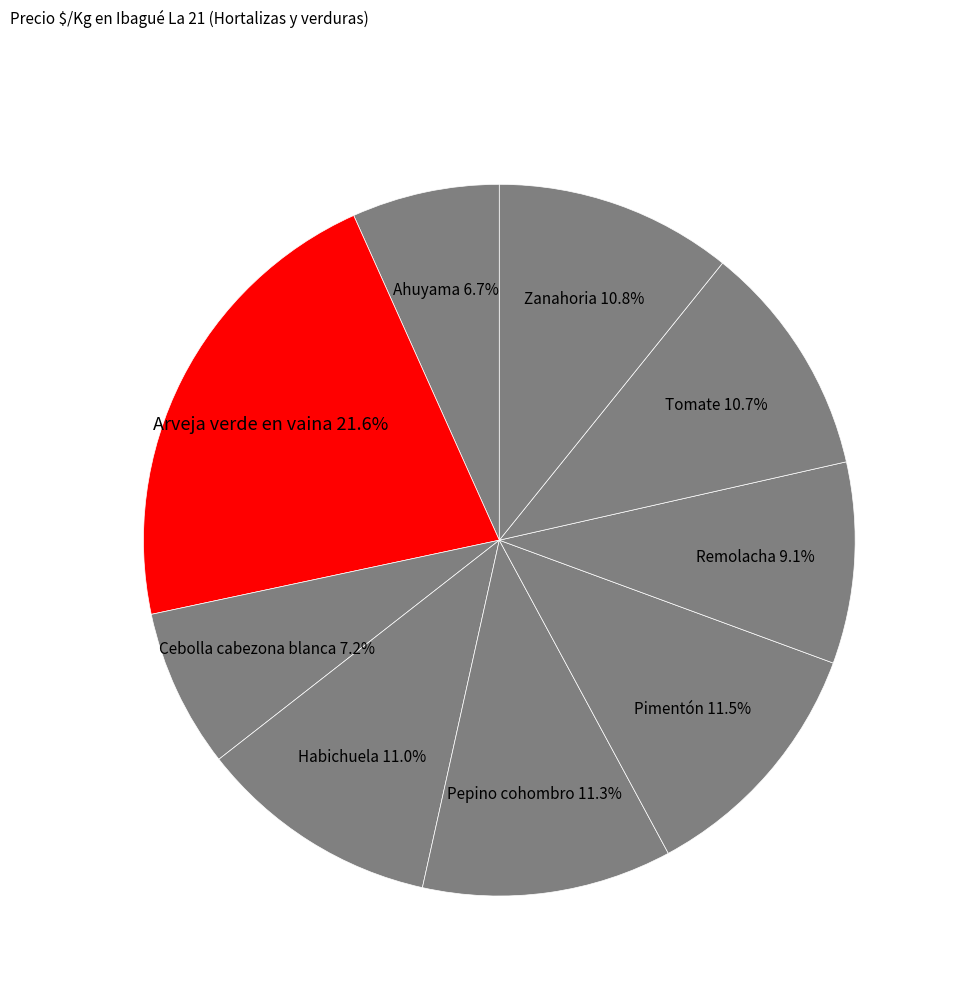

How many slices are in this pie chart?

9